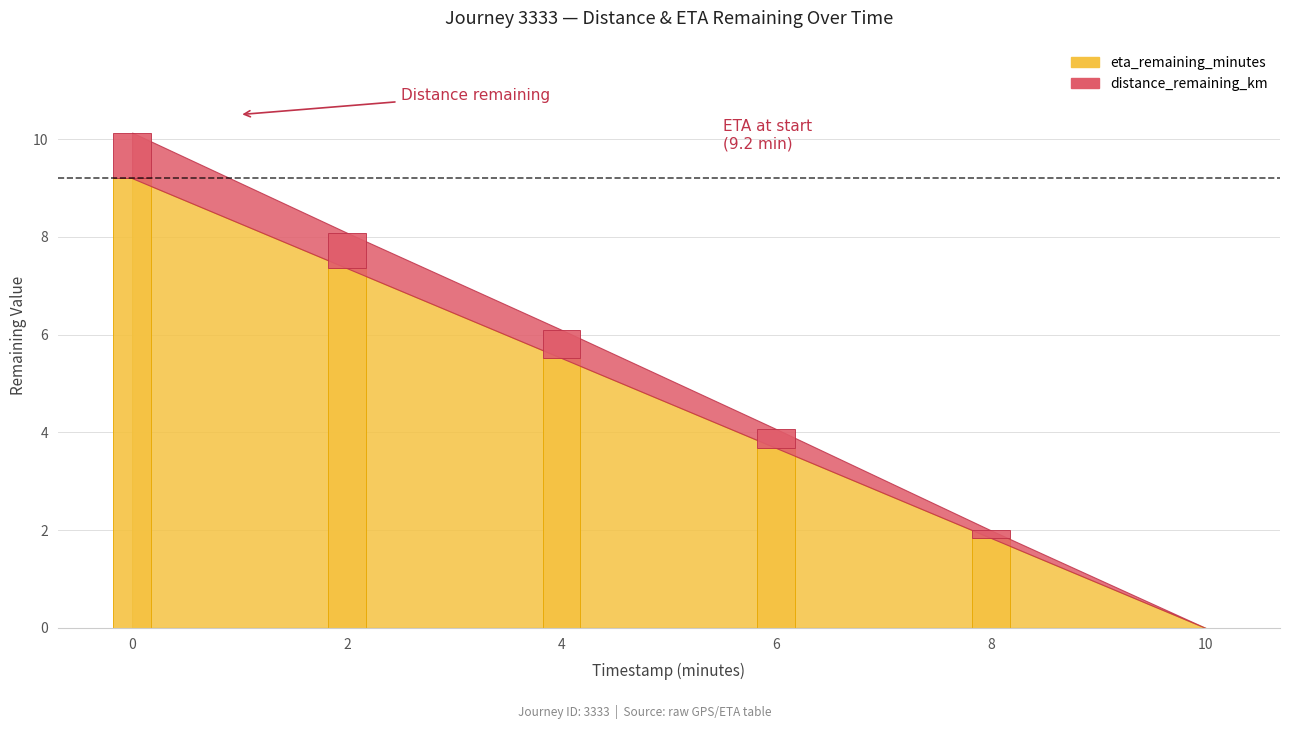

How many data points in distance_remaining_km are above 0?

5